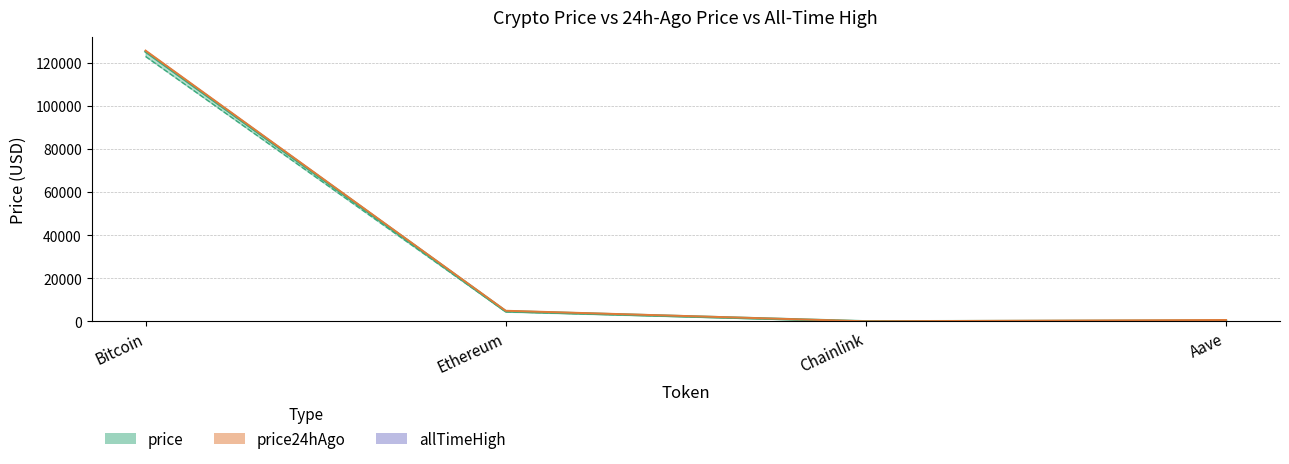

What is the spread (max minus min) of values at Aave?

375.5